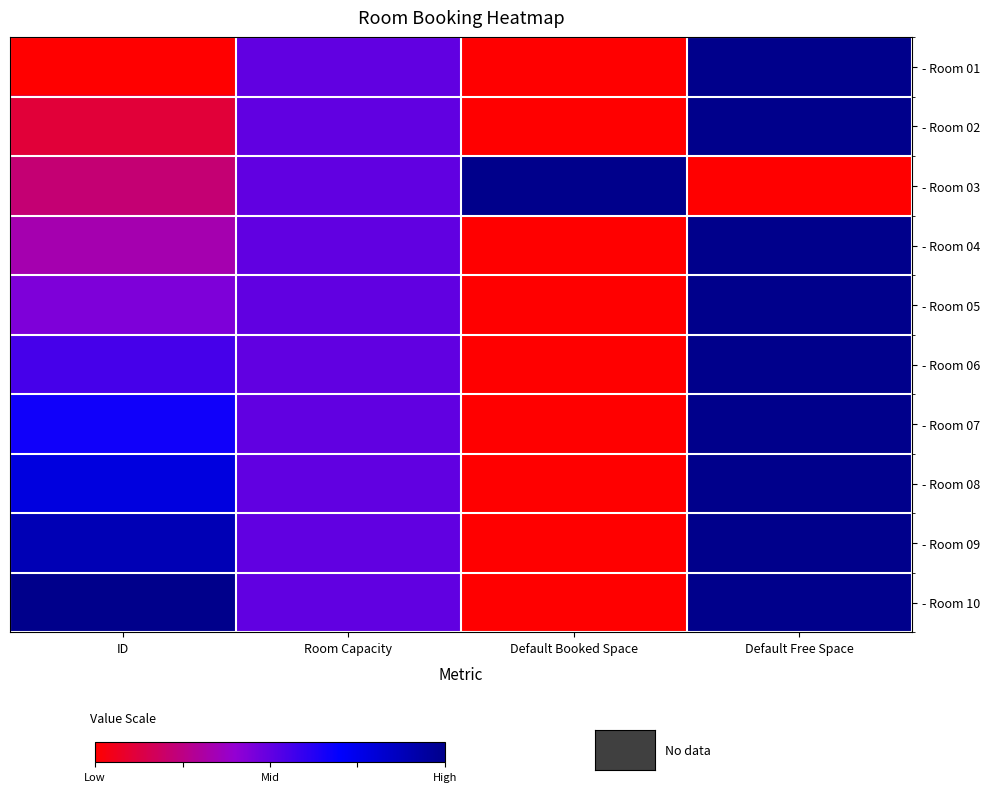

At how many categories does at least one series exceed 0?

4